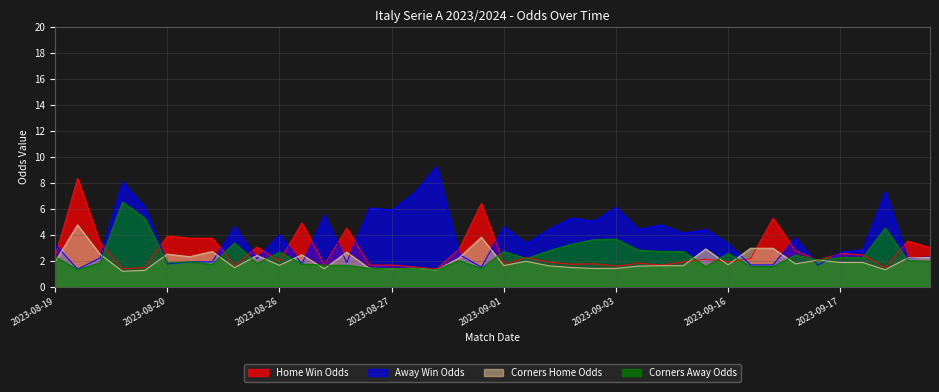

In Odd_Corners_A, how many points are lower than both neighbors (excluding endpoints)?

10